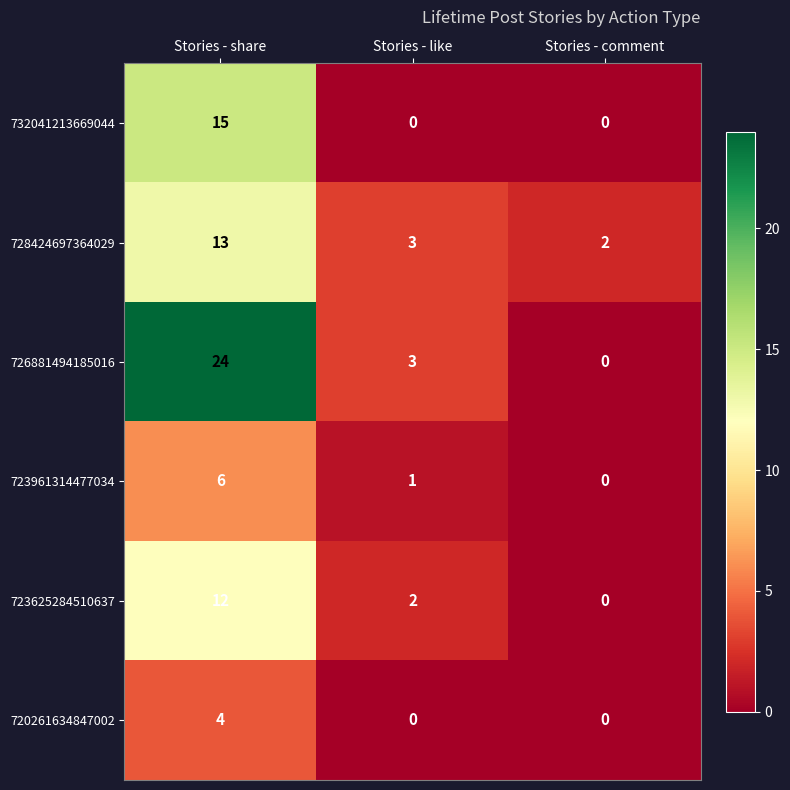

How many 720261634847002 values are between 0 and 4?

3